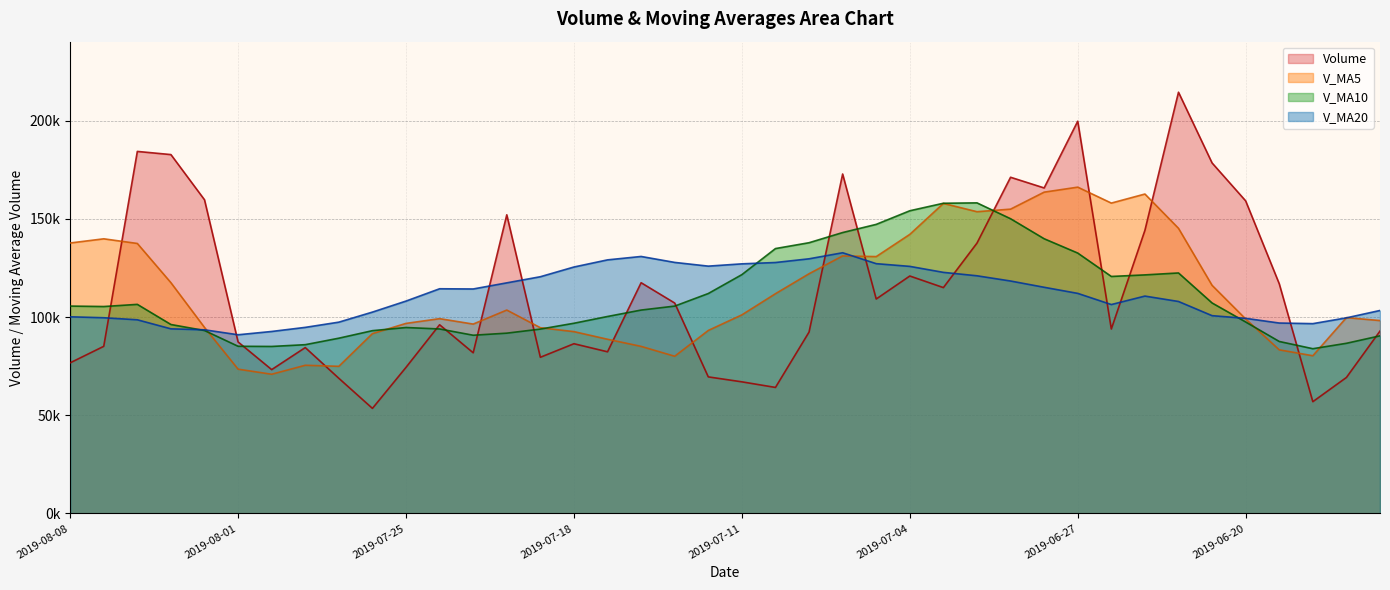

After their last crossing, which series has the higher values: volume or v_ma20?

v_ma20